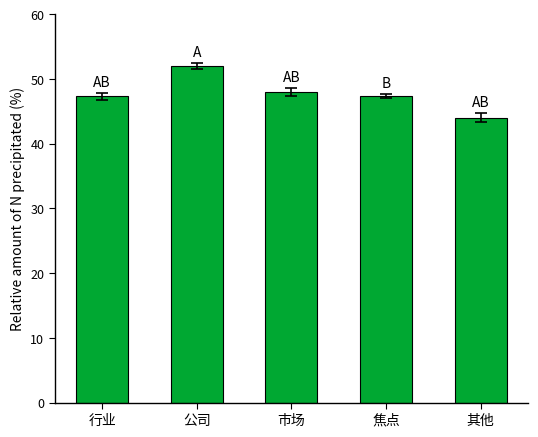

Between 其他 and 焦点, which is larger?

焦点